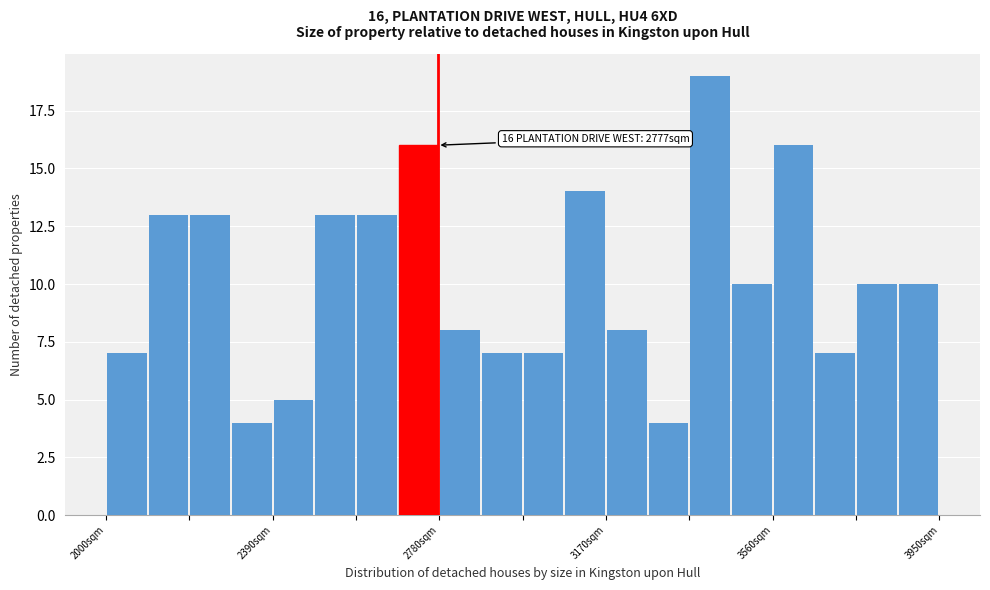

Around what value on the x-axis is the tallest bar? Give the approximate position of its centre, as read against the axis.

3400